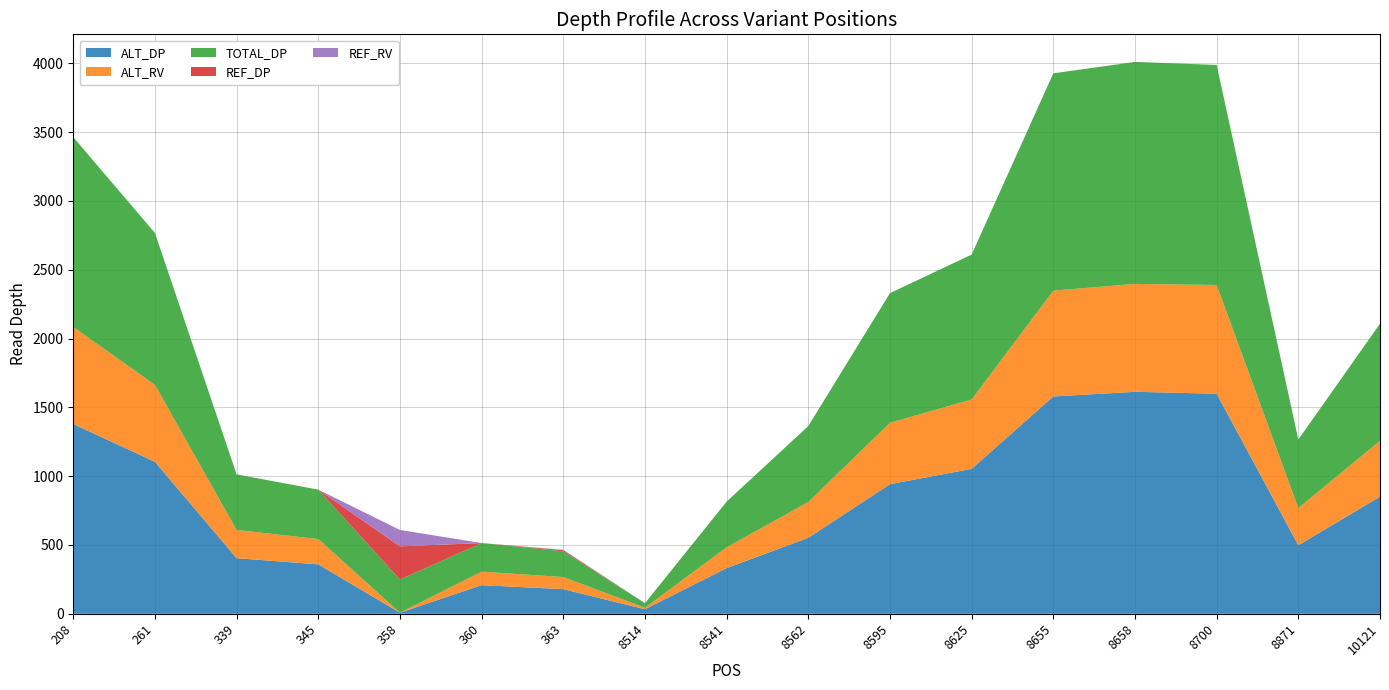

Reading left to right, transcribe all the data shown in this chart.

ALT_DP: 208=1379	261=1104	339=404	345=359	358=8	360=208	363=179	8514=33	8541=332	8562=552	8595=942	8625=1053	8655=1579	8658=1613	8700=1599	8871=498	10121=851
ALT_RV: 208=705	261=559	339=205	345=184	358=0	360=98	363=88	8514=11	8541=151	8562=260	8595=446	8625=504	8655=769	8658=784	8700=790	8871=270	10121=406
TOTAL_DP: 208=1379	261=1104	339=404	345=359	358=241	360=208	363=187	8514=33	8541=332	8562=552	8595=942	8625=1053	8655=1579	8658=1613	8700=1599	8871=498	10121=851
REF_DP: 208=0	261=0	339=0	345=0	358=241	360=0	363=8	8514=0	8541=0	8562=0	8595=0	8625=0	8655=0	8658=0	8700=0	8871=0	10121=0
REF_RV: 208=0	261=0	339=0	345=0	358=119	360=0	363=3	8514=0	8541=0	8562=0	8595=0	8625=0	8655=0	8658=0	8700=0	8871=0	10121=0